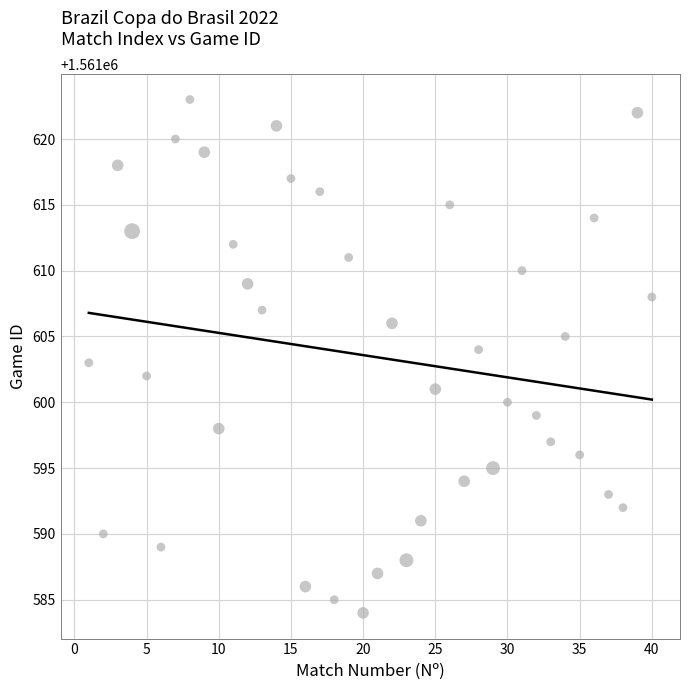

What is the range of X values (max minus min)?

39